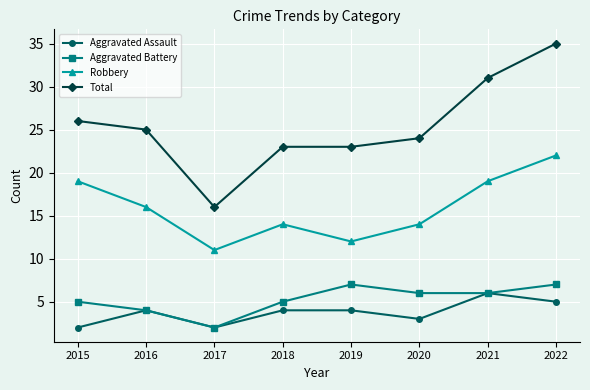

List the series in order of their peak value, lowest first.

Aggravated Assault, Aggravated Battery, Robbery, Total